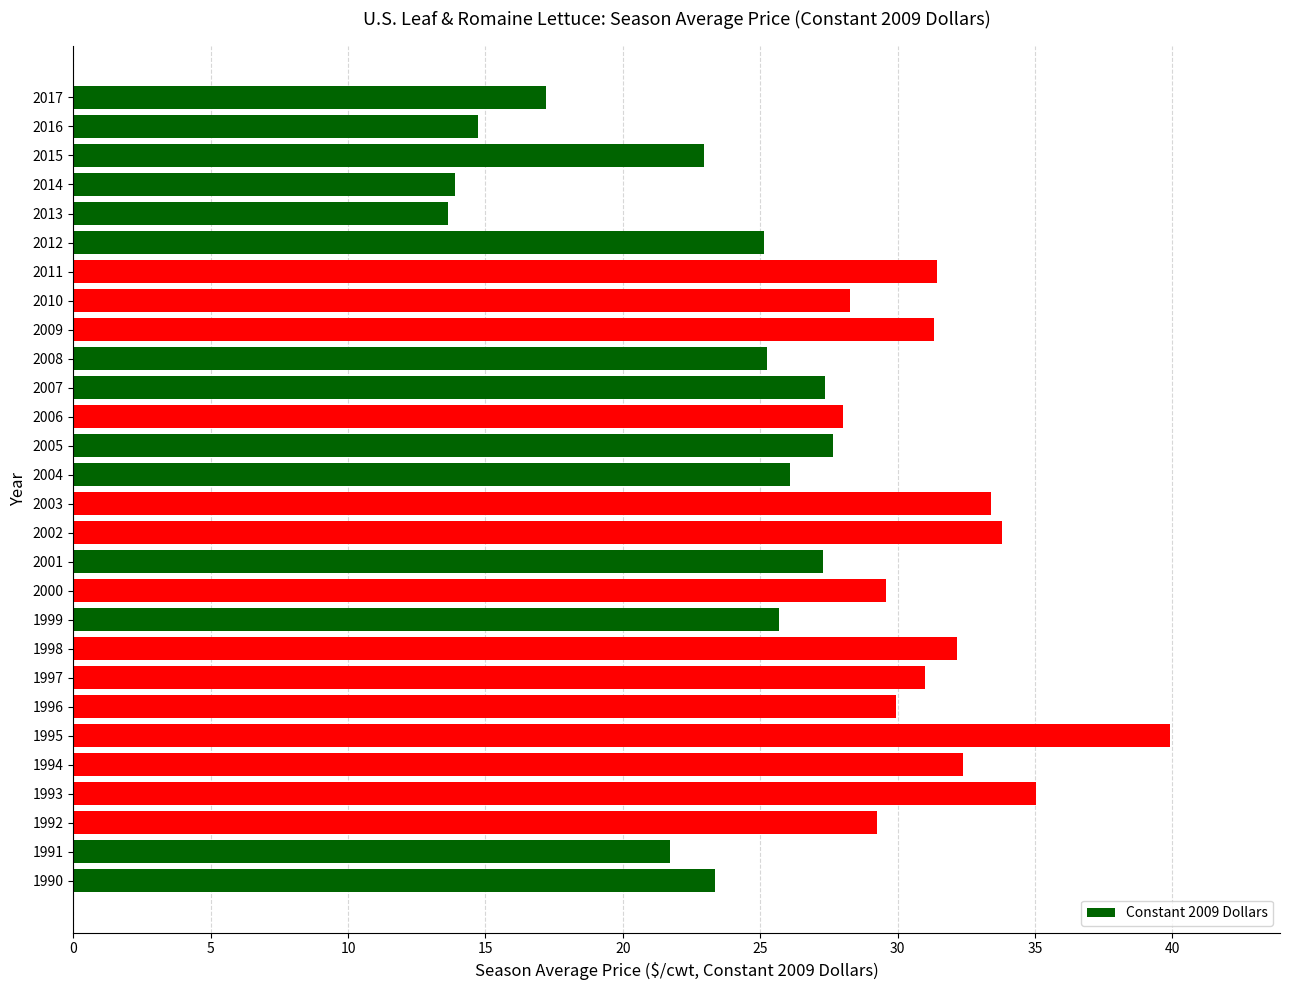

Count the number of values greater than 28.

14